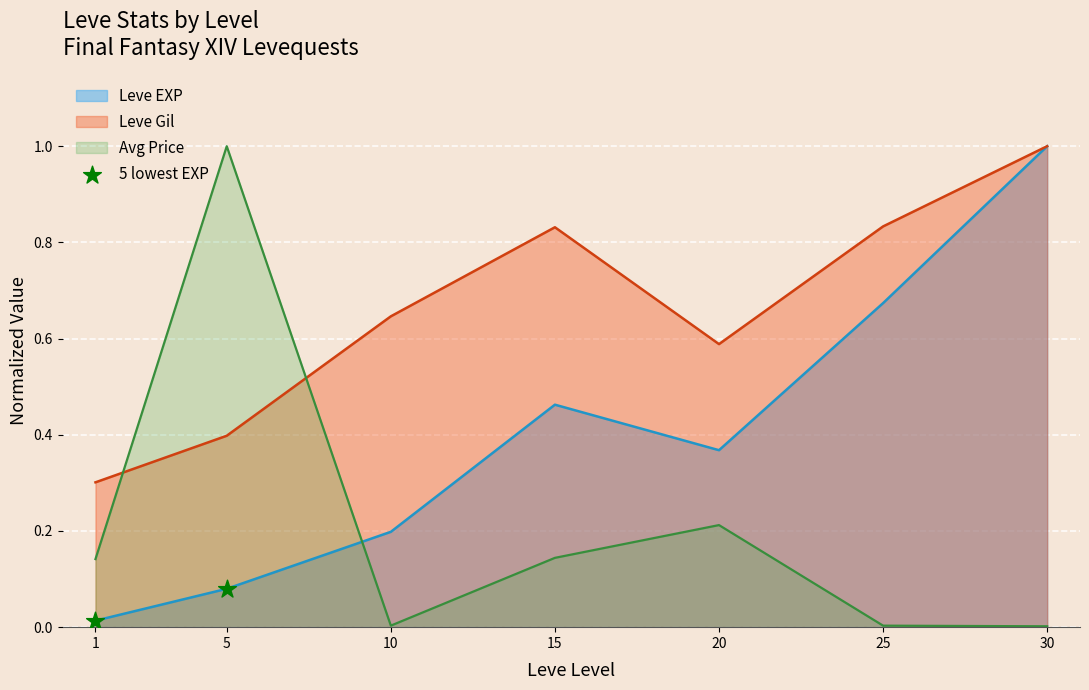

What is the change in value from 1 to 5?

+0.1